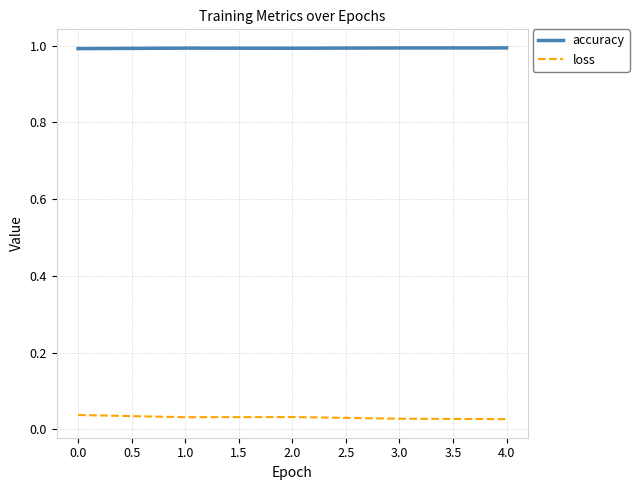

The value of accuracy at 0.0 is 1.0. True or false?

True